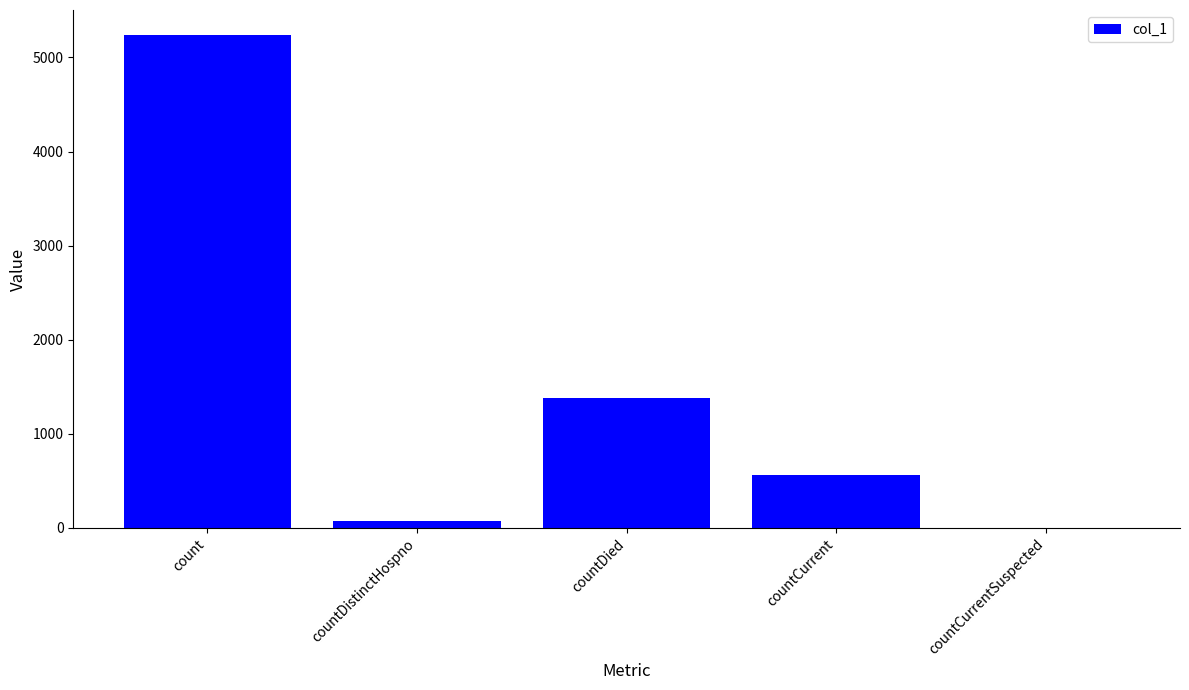

How many distinct data groups are displayed?

1